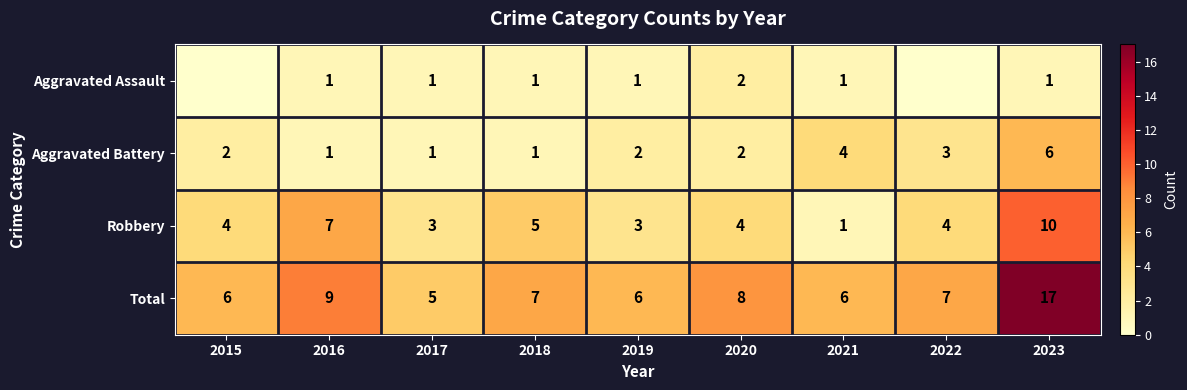

What is the sum of all Robbery values?

41